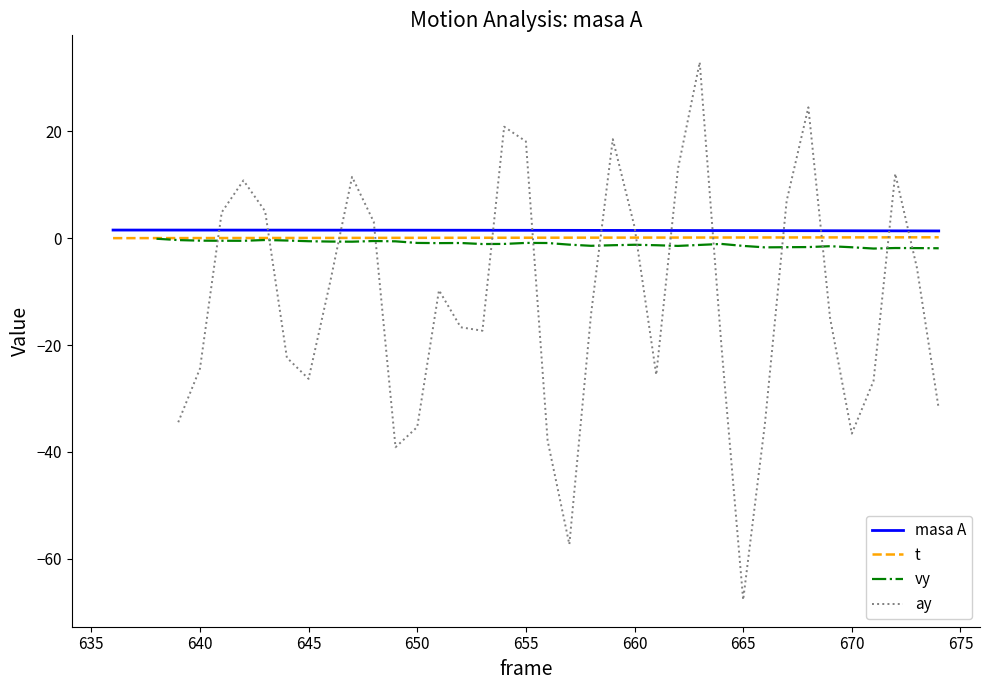

True or false: masa A and t intersect in this chart.

False